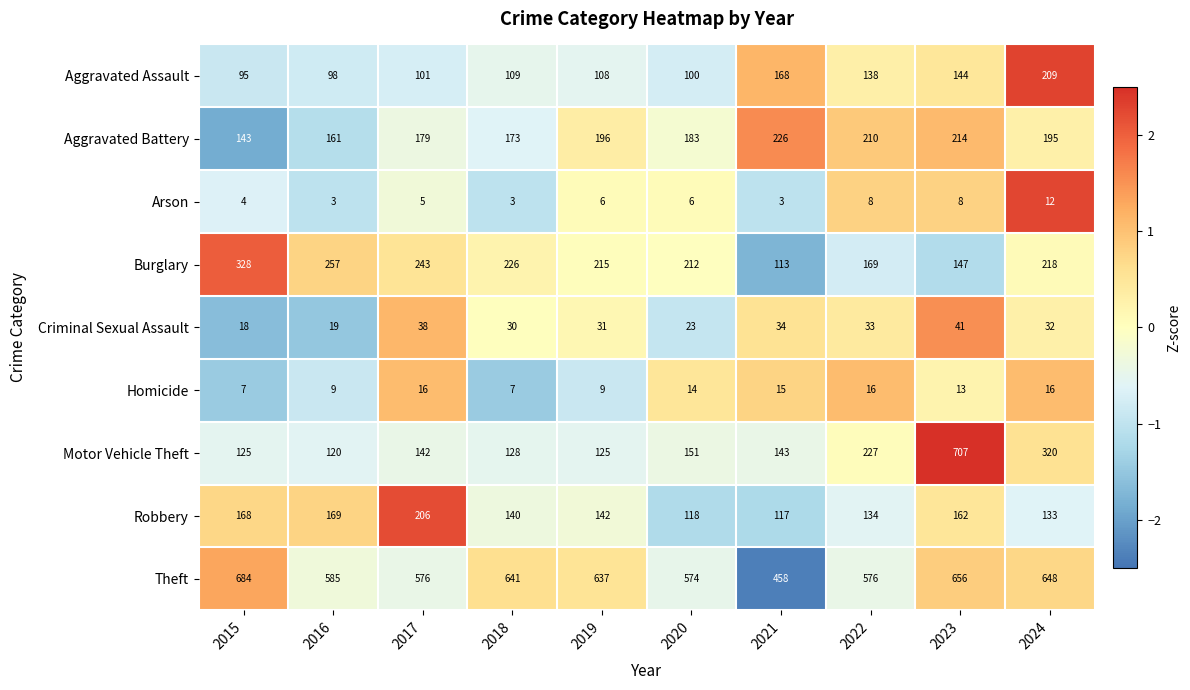

List the series in order of their peak value, lowest first.

Arson, Homicide, Criminal Sexual Assault, Robbery, Aggravated Assault, Aggravated Battery, Burglary, Theft, Motor Vehicle Theft